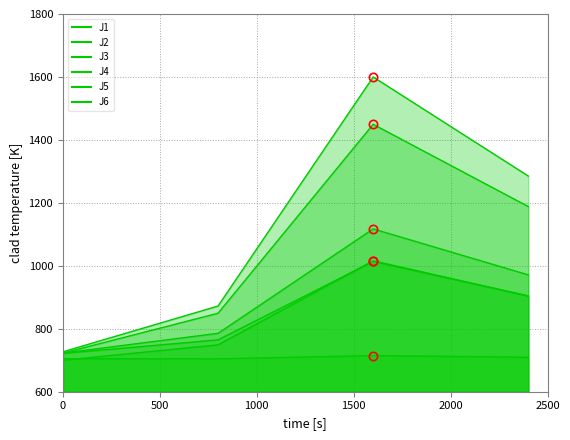

The chart shows a value of 1243.4 at 0. True or false?

False